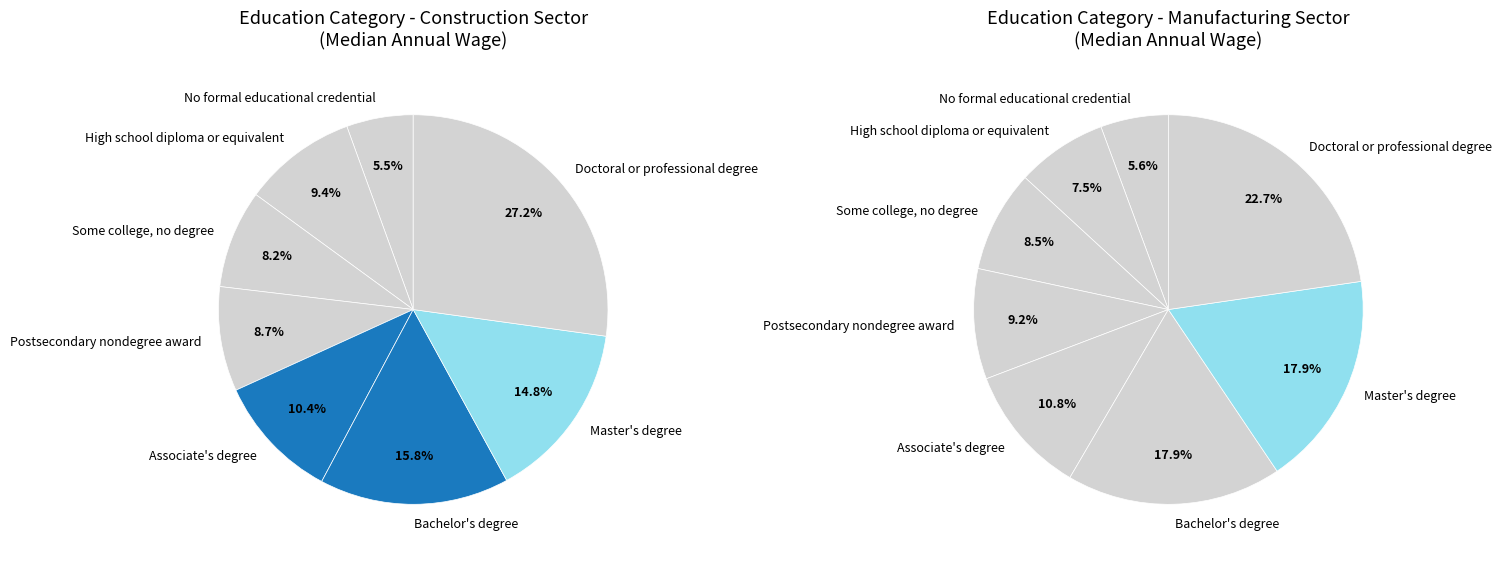

To the nearest percent, what percentage of the pie is No formal educational credential?

6%